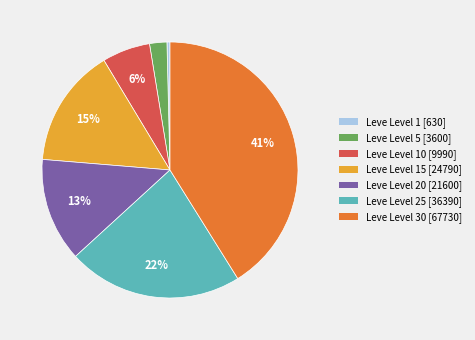

Count the number of slices in the pie.

7